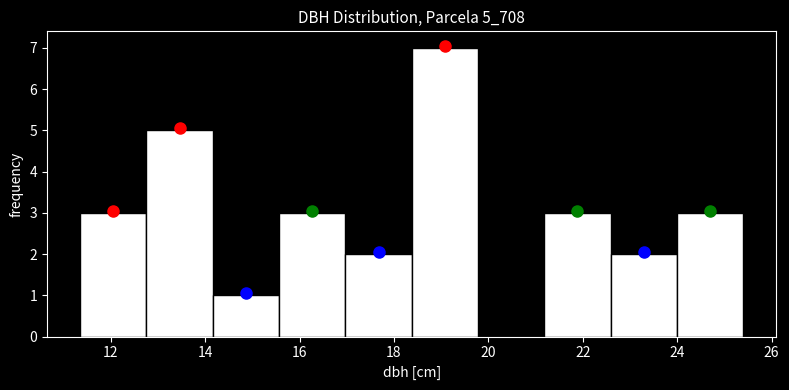

Over which range of the x-axis is the bar tallest?

18.4 to 19.8